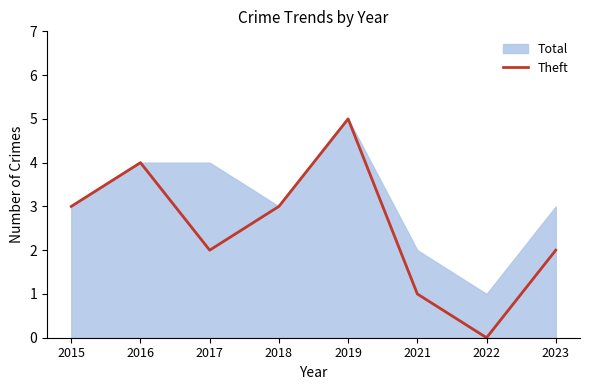

How many points are lower than both their immediate neighbors (excluding endpoints)?

2